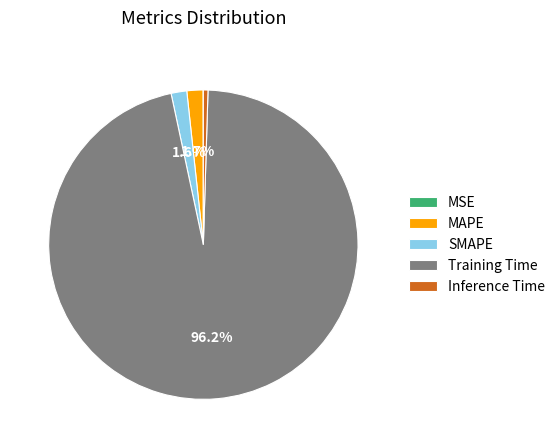

Combined, what portion of the pie is Training Time and SMAPE?

97.8%